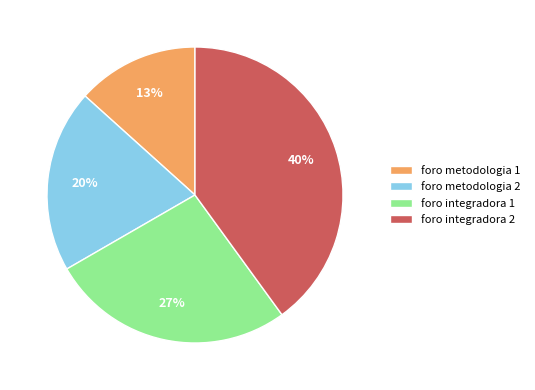

True or false: foro metodologia 1 accounts for 7% of the total.

False